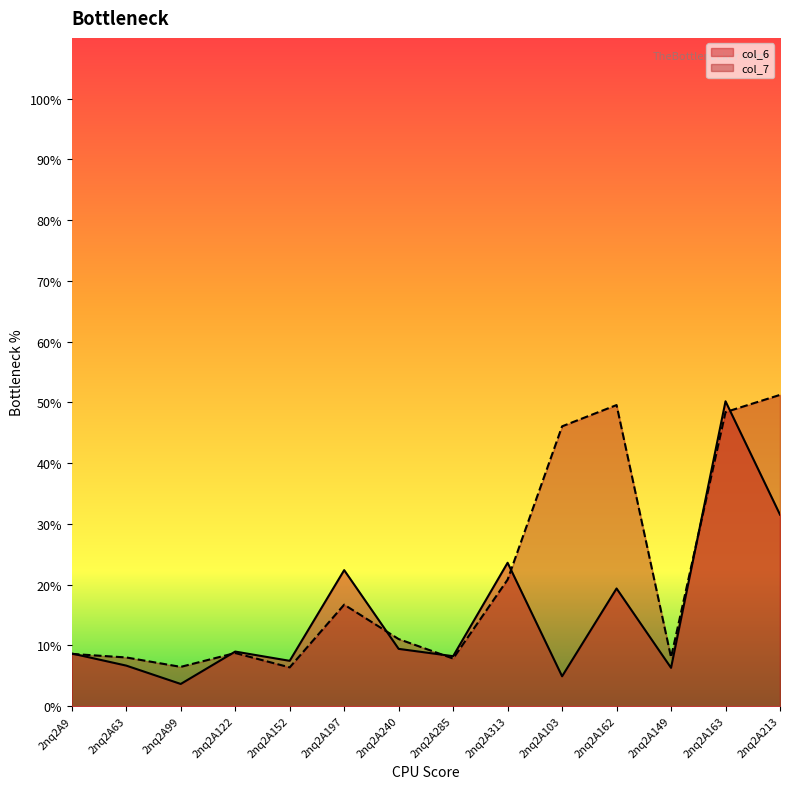

Where is the first local maximum for col_7?

2nq2A122